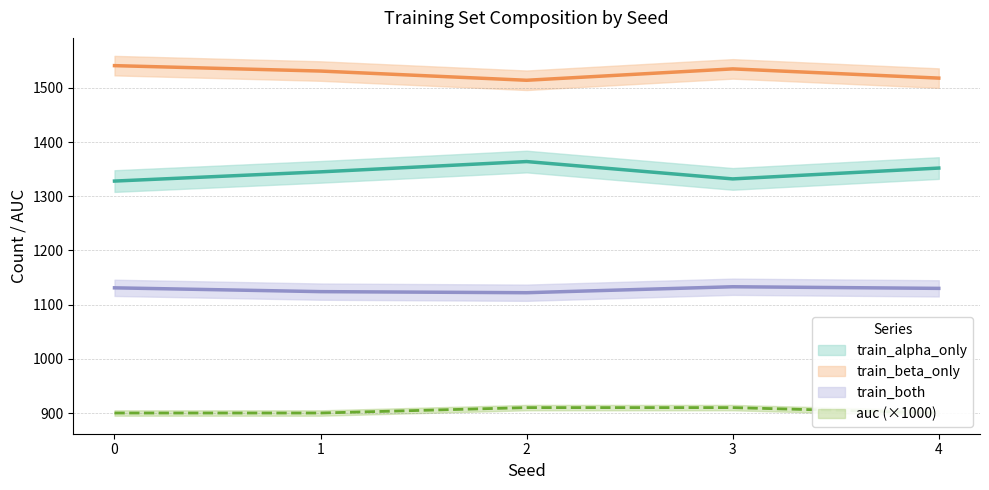

Which category has the highest value in the auc_scaled series?

2